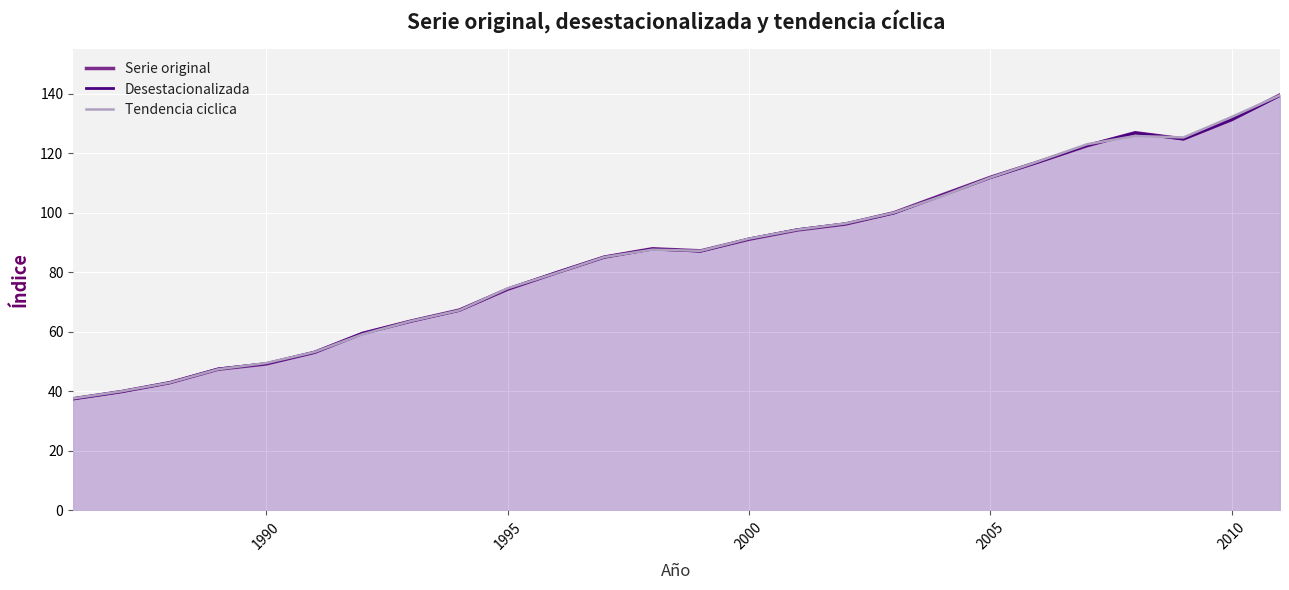

Reading right to left, list all the values displayed in this chart.

Serie original: 139.6	131.3	124.8	126.9	122.5	117.1	111.9	106.0	100.0	96.2	94.2	91.1	87.2	87.9	85.1	79.8	74.3	67.3	63.6	59.5	53.1	49.2	47.4	42.9	39.9	37.5
Desestacionalizada: 139.4	131.3	124.8	126.8	122.6	117.1	111.8	105.8	99.9	96.3	94.3	91.2	87.1	87.8	85.1	79.8	74.4	67.2	63.6	59.5	53.1	49.3	47.5	42.9	39.9	37.5
Tendencia ciclica: 139.5	132.2	125.3	125.8	123.0	117.3	111.8	105.6	100.0	96.4	94.3	91.3	87.2	87.6	85.1	79.7	74.6	67.2	63.6	59.2	53.2	49.5	47.4	42.9	40.0	37.6